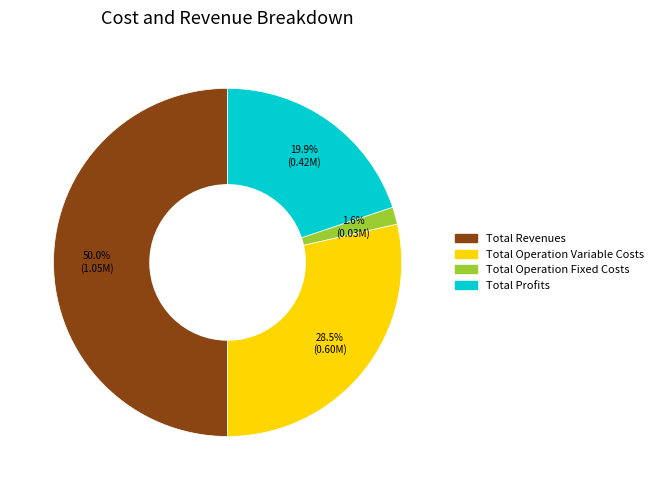

How many slices are in this pie chart?

4